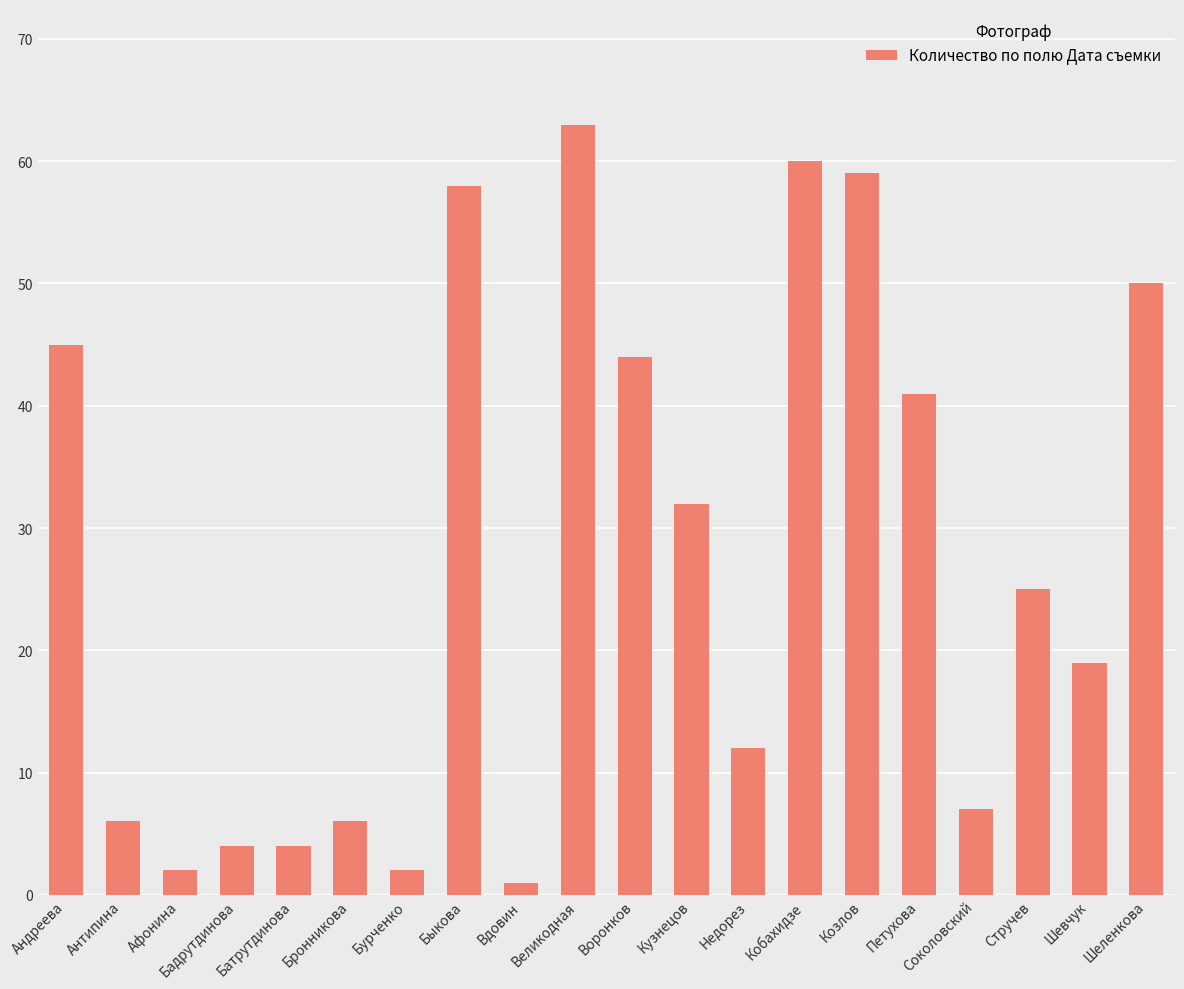

How many distinct data groups are displayed?

1